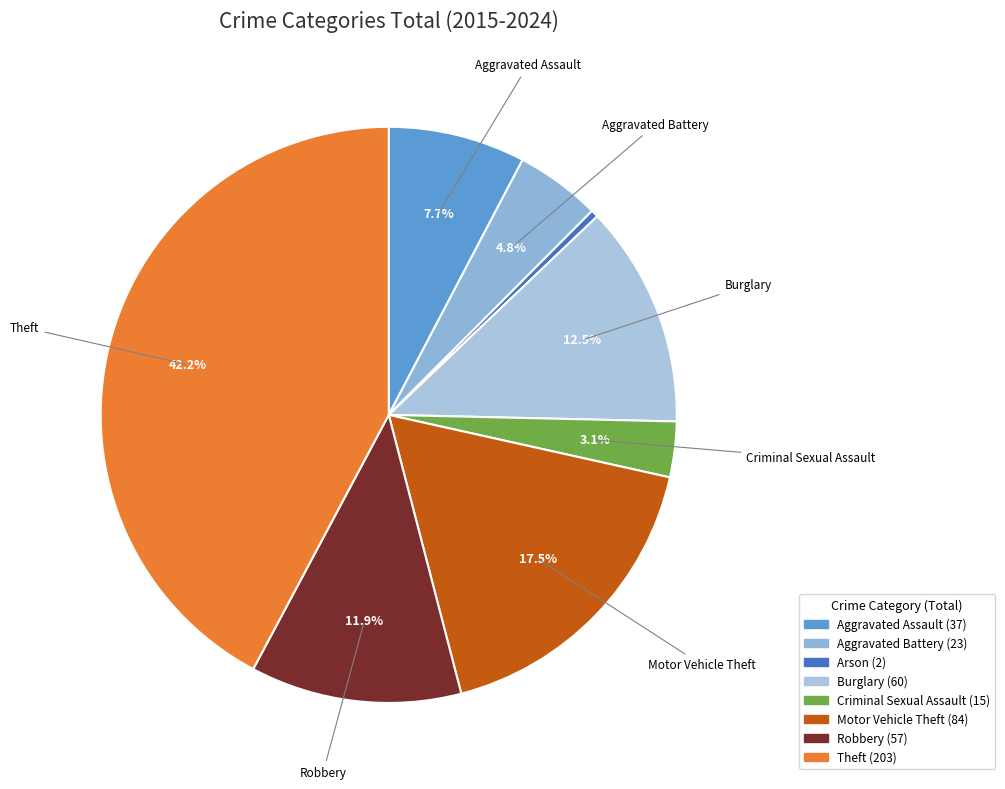

Does any single category account for the majority?

No